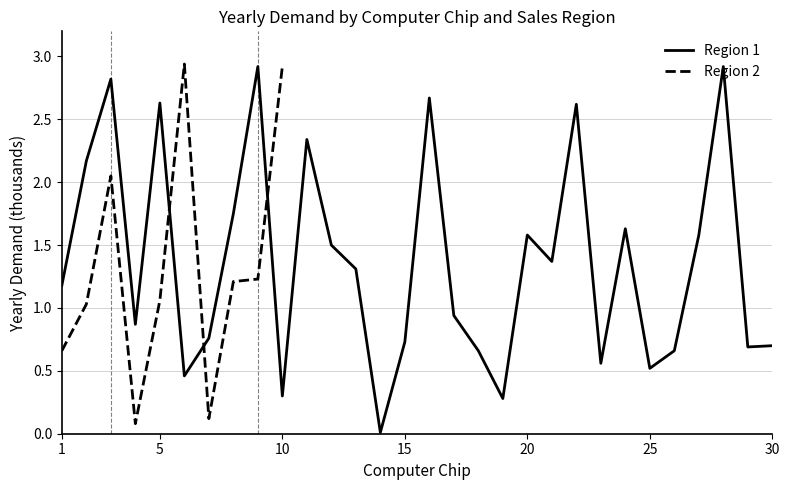

What is the value of the 17th point from the left?

0.9